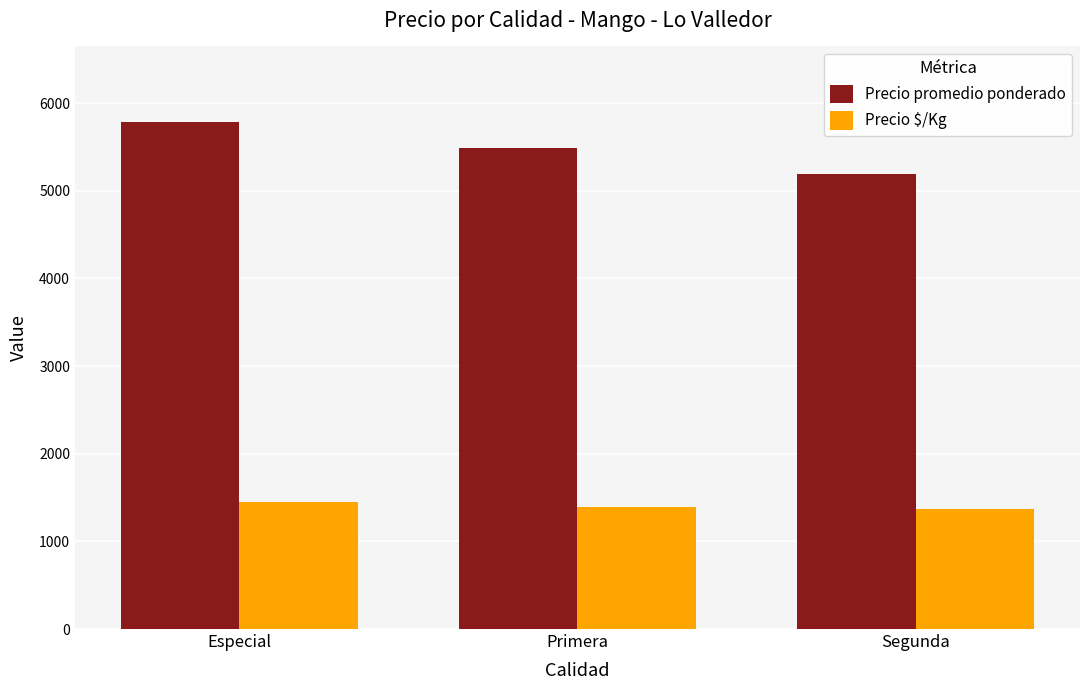

Between Especial and Primera, which series saw the biggest shift?

Precio promedio ponderado